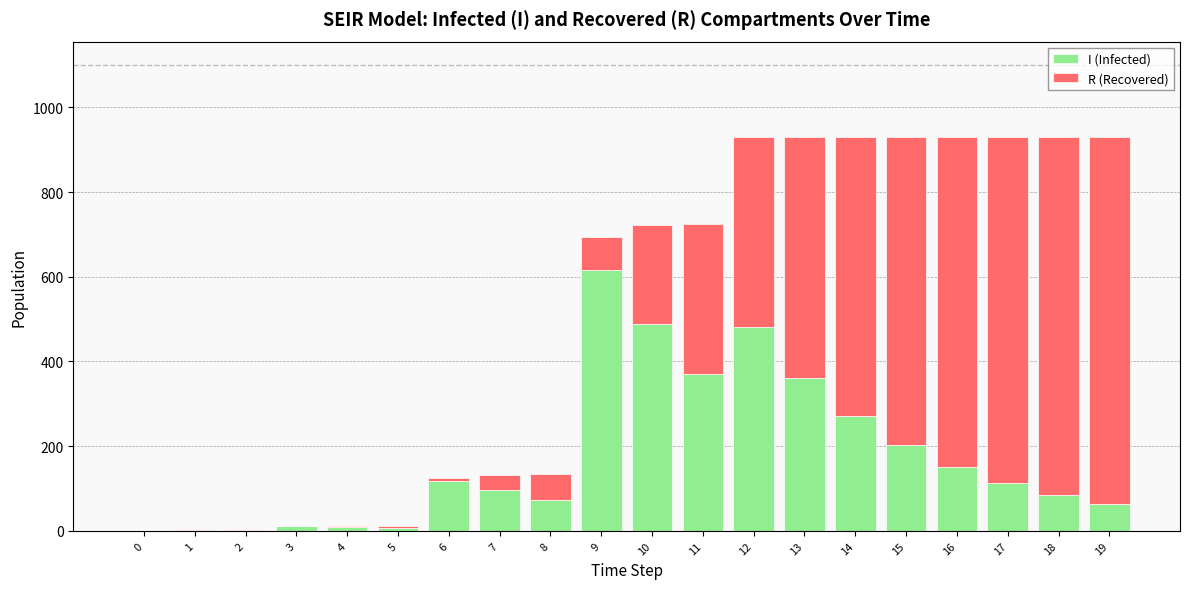

Which series changed the most between 3 and 18?

R (Recovered)